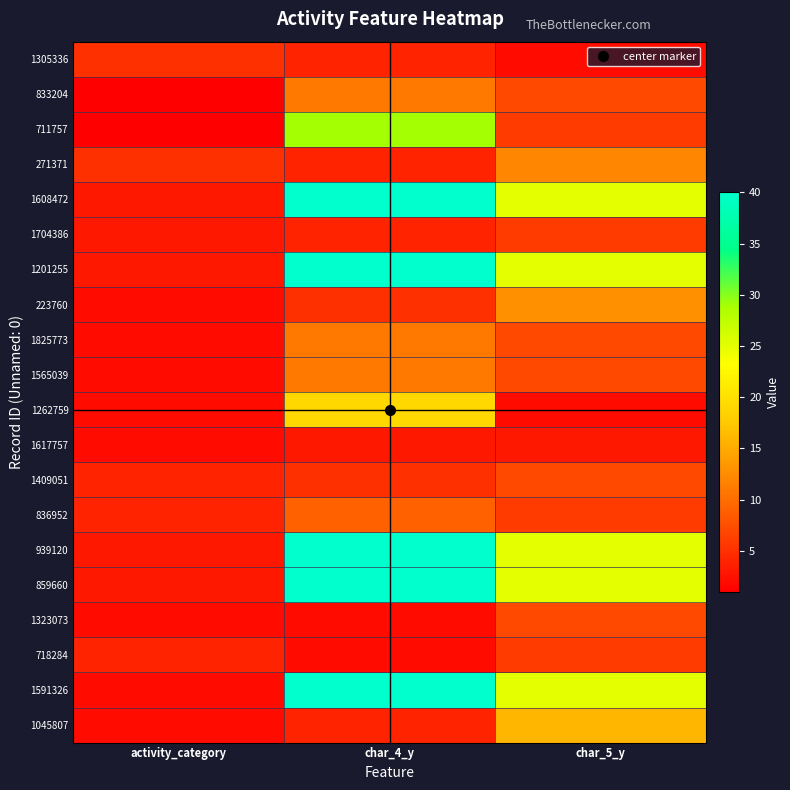

At which category is the sum across all series the highest?

char_4_y